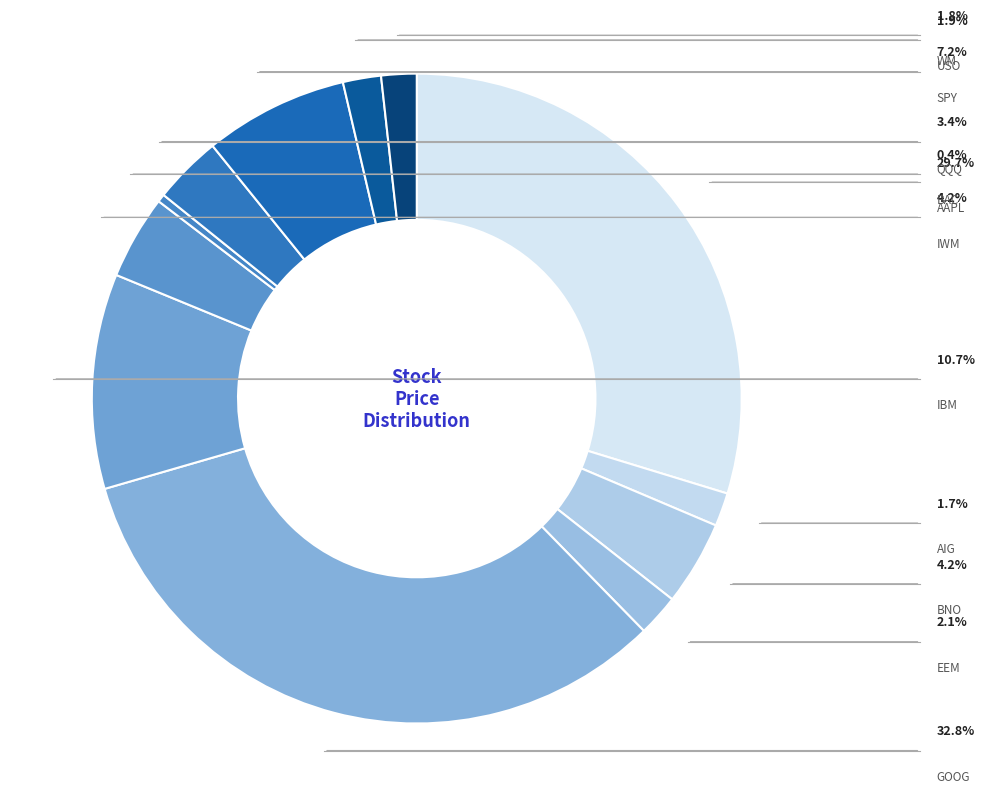

Which slice is the largest?

GOOG